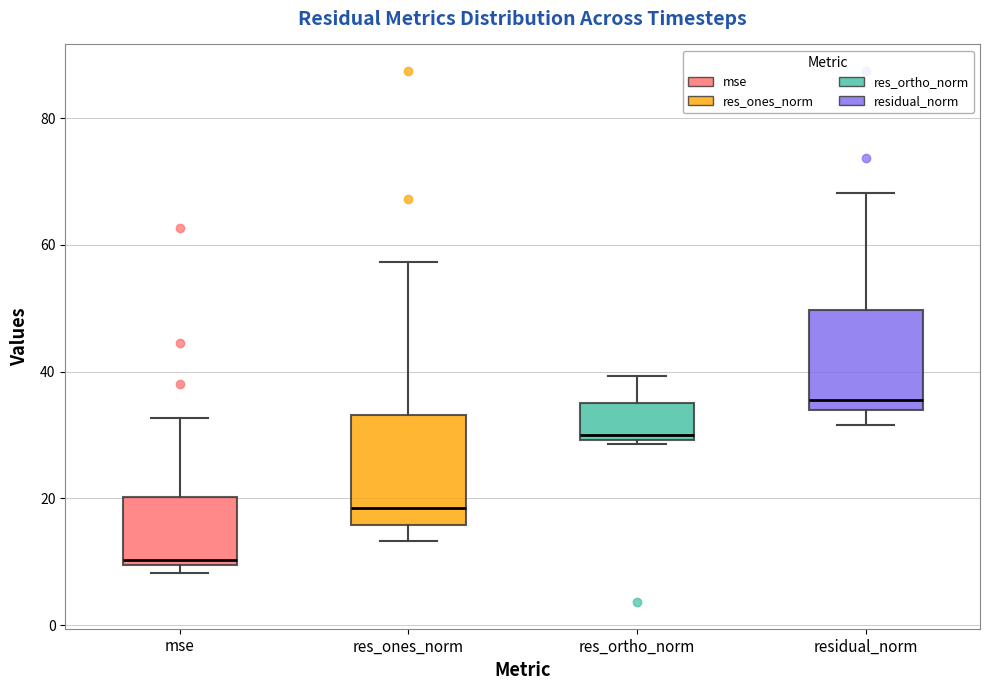

Reading left to right, read every box against the y-axis: the position of its median line, the range the box covers, and the ends of its whiskers. The values are not printed on the chart, so give them approximately, as read against the axis.

mse: median 10 (just above the box's lower edge), box 10 to 20, whiskers 8 to 32
res_ones_norm: median 18, box 16 to 34, whiskers 14 to 58
res_ortho_norm: median 30 (just above the box's lower edge), box 30 to 36, whiskers 28 to 40
residual_norm: median 36, box 34 to 50, whiskers 32 to 68